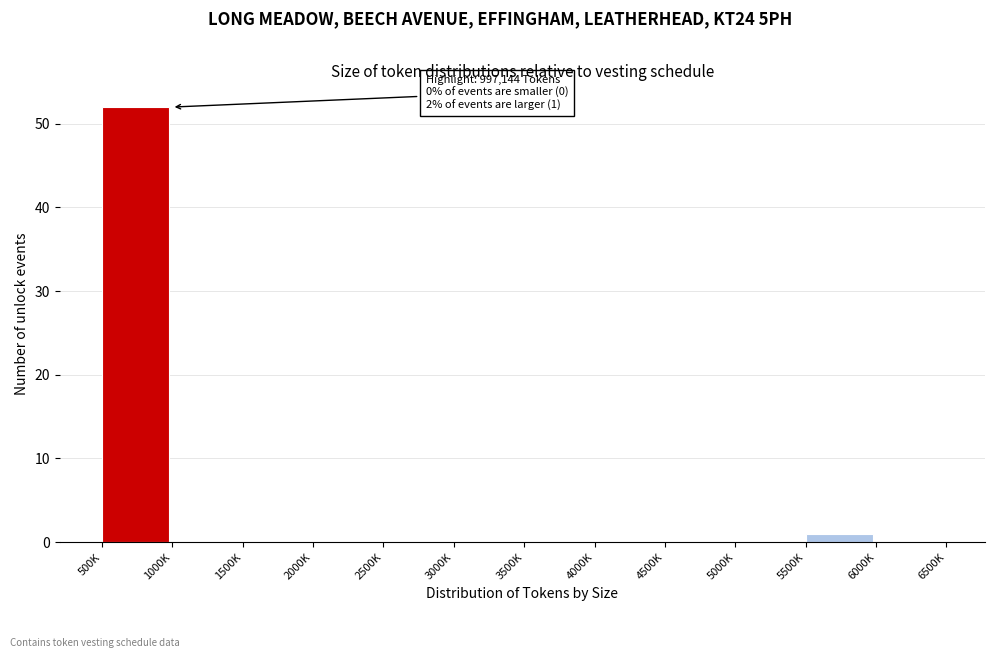

Reading left to right, list all the values displayed in this chart.

500K=52	1000K=0	1500K=0	2000K=0	2500K=0	3000K=0	3500K=0	4000K=0	4500K=0	5000K=0	5500K=1	6000K=0